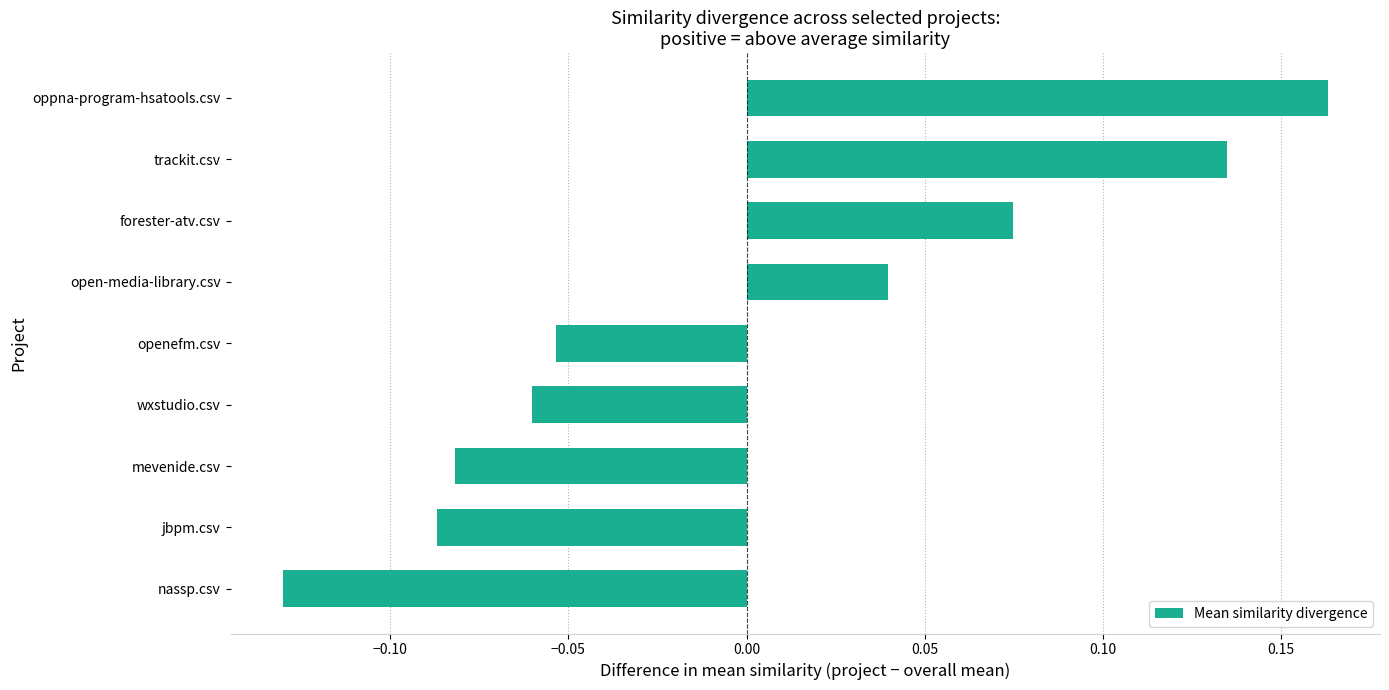

List the labels in order of value, smallest first.

nassp.csv, jbpm.csv, mevenide.csv, wxstudio.csv, openefm.csv, open-media-library.csv, forester-atv.csv, trackit.csv, oppna-program-hsatools.csv